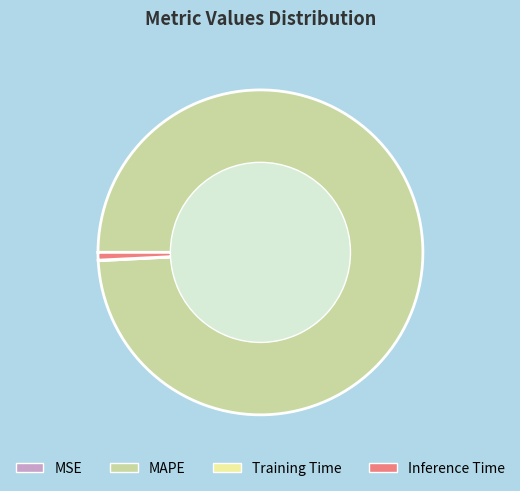

Is it true that Inference Time is 11% of the pie?

False